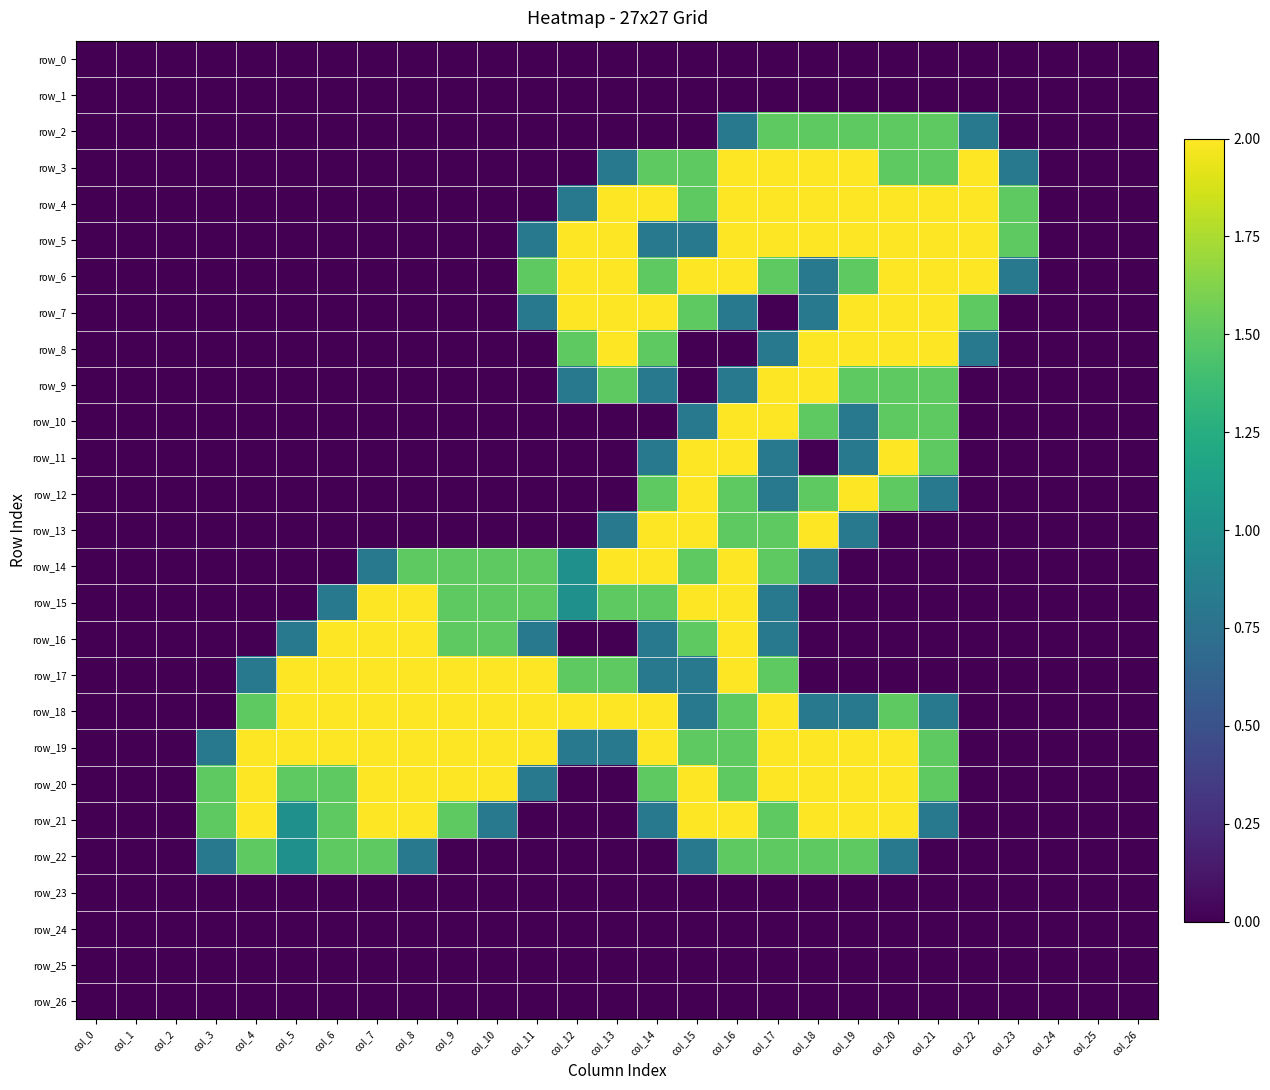

Which series has the widest spread of values?

row_3